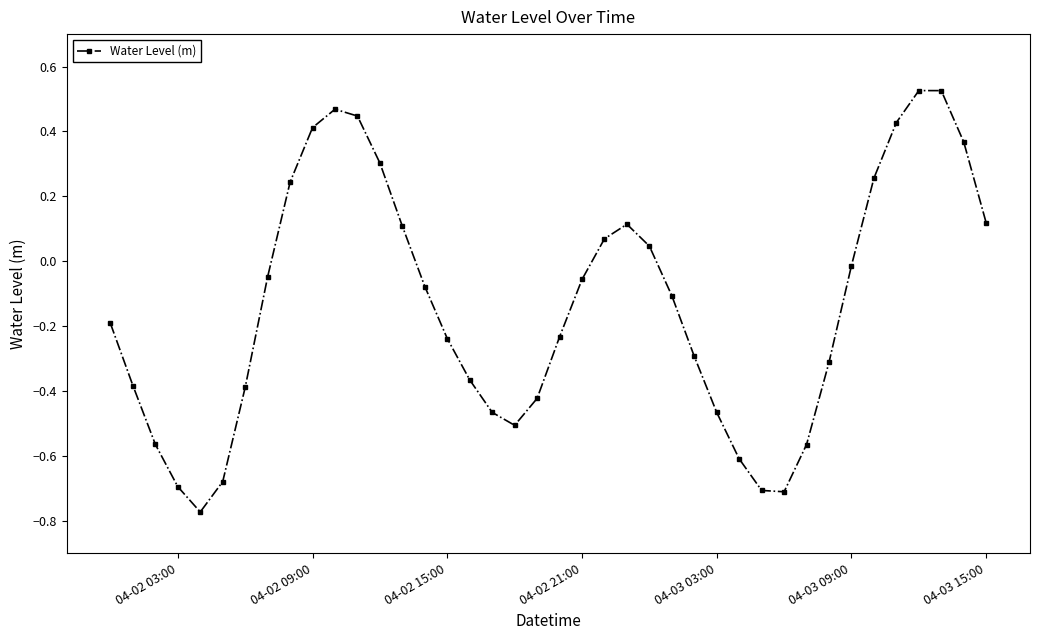

What is the difference between the second highest and minimum values?

1.3